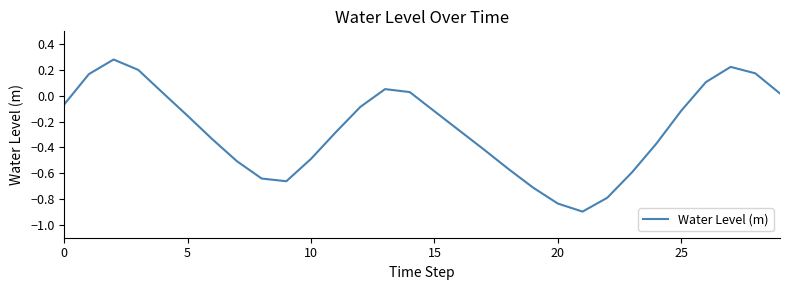

What is the difference between the maximum and minimum values?

1.2